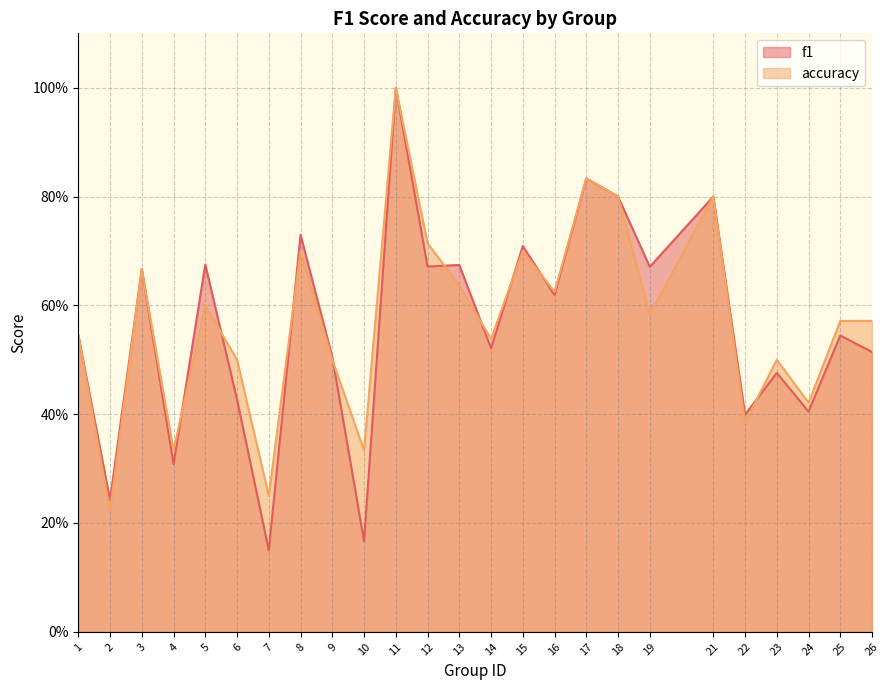

How many lines are shown in the chart?

2